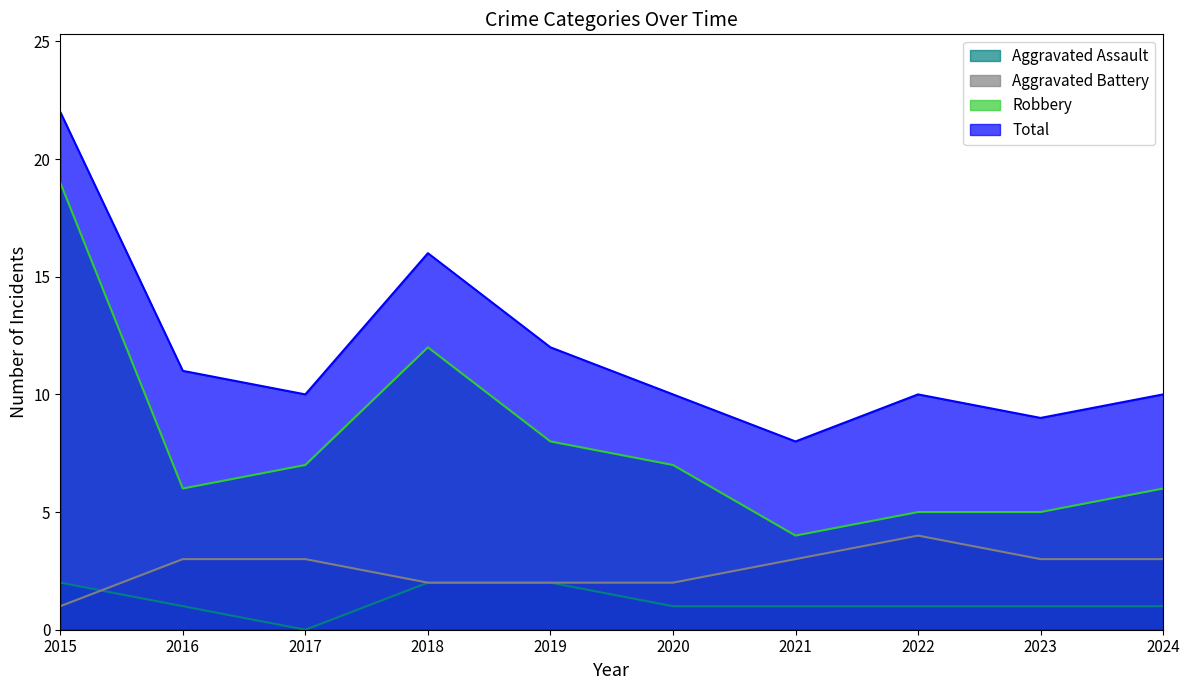

Does the chart display data point markers on the line(s)?

No